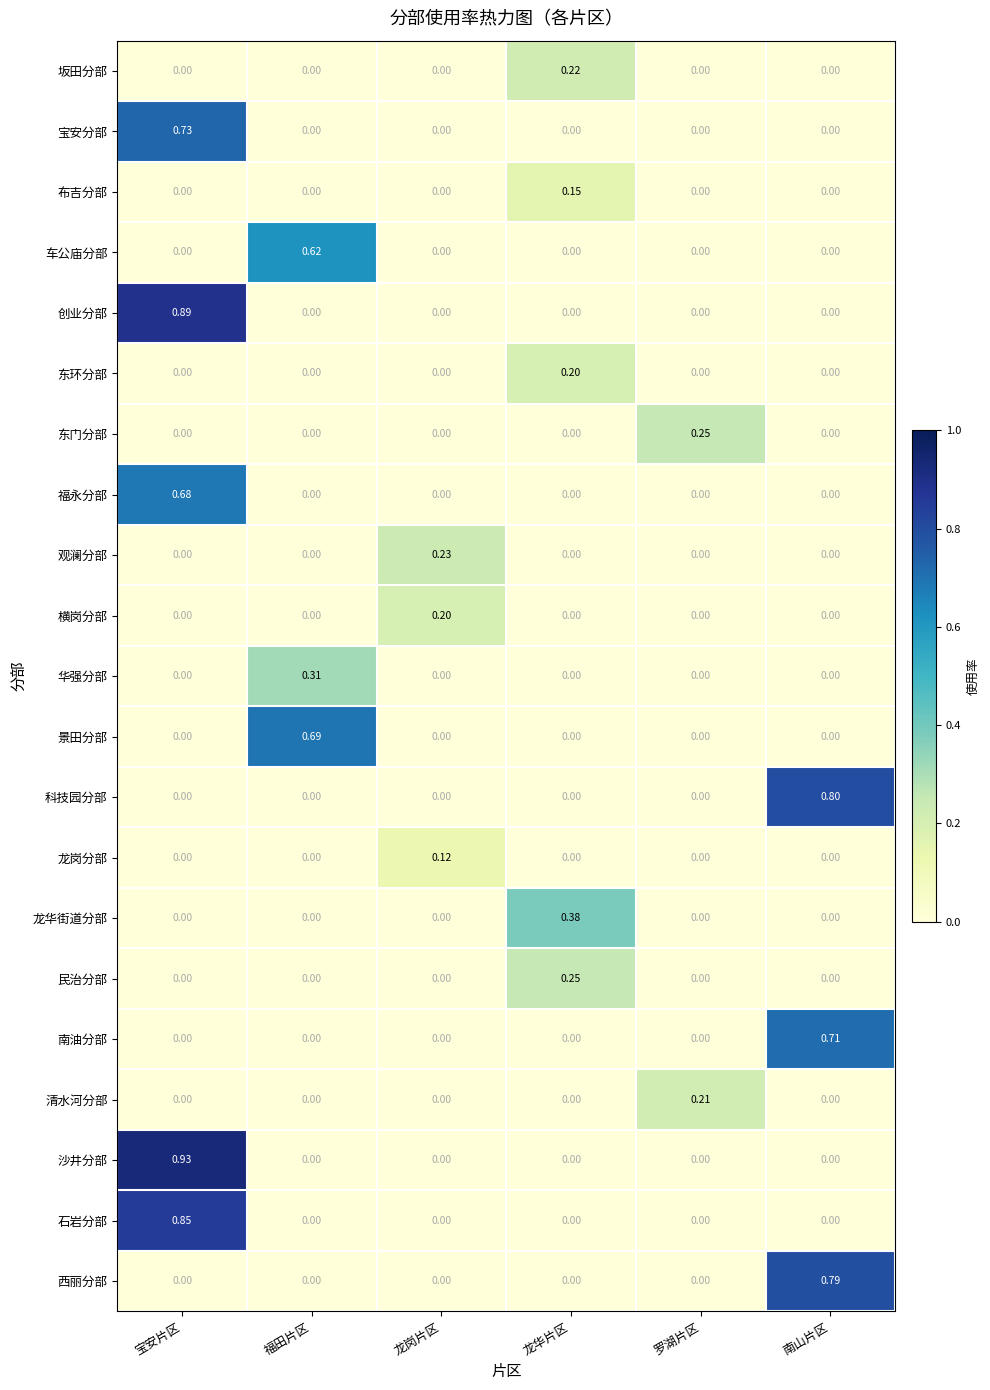

How many values in the 南油分部 series exceed 0?

1